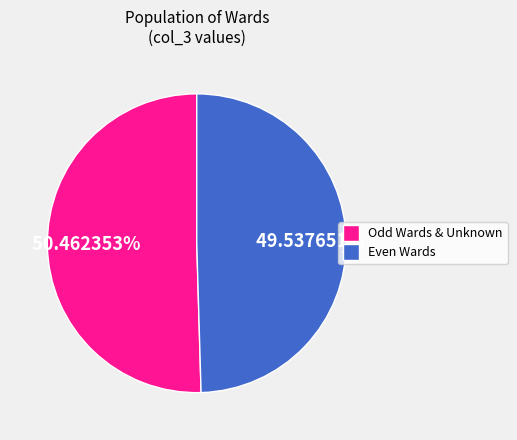

Is there any slice that represents more than half of the pie?

Yes